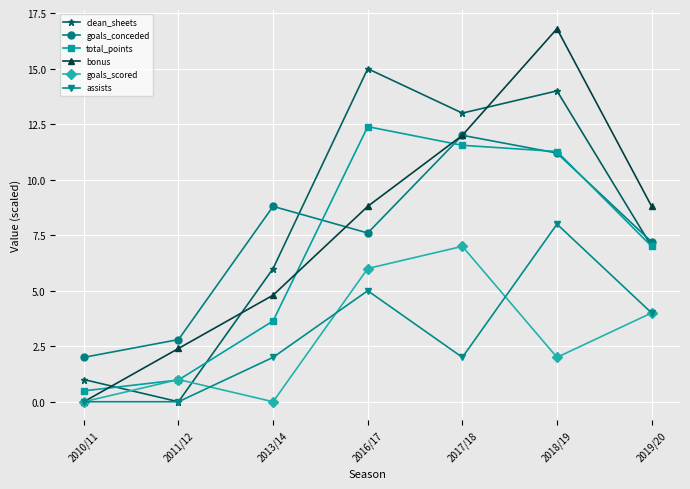

What is the total value across all series at 2016/17?

54.8